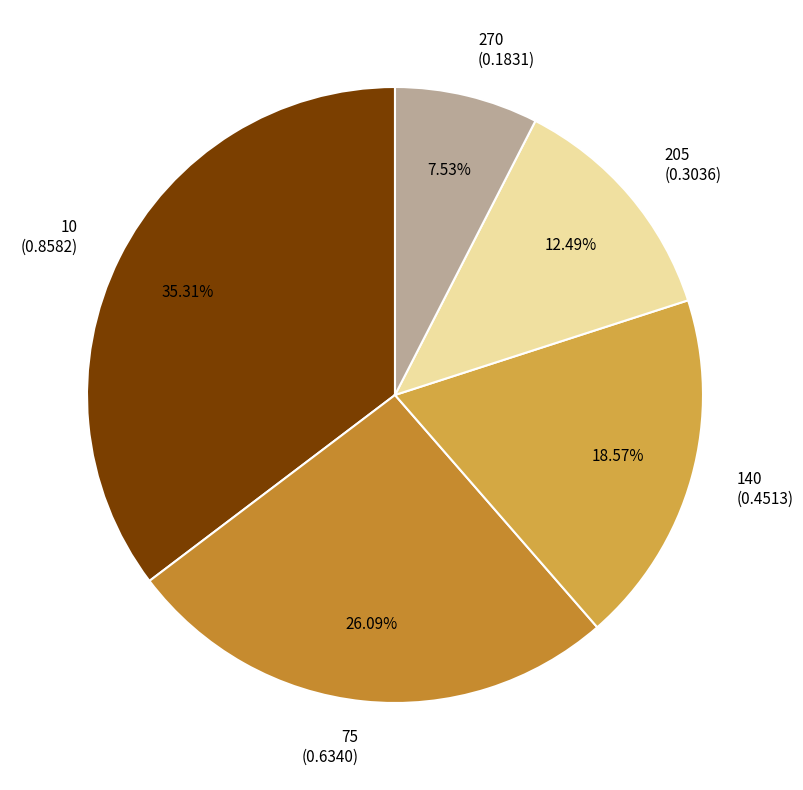

To the nearest percent, what is the difference between the 10 and 270 slice percentages?

28%